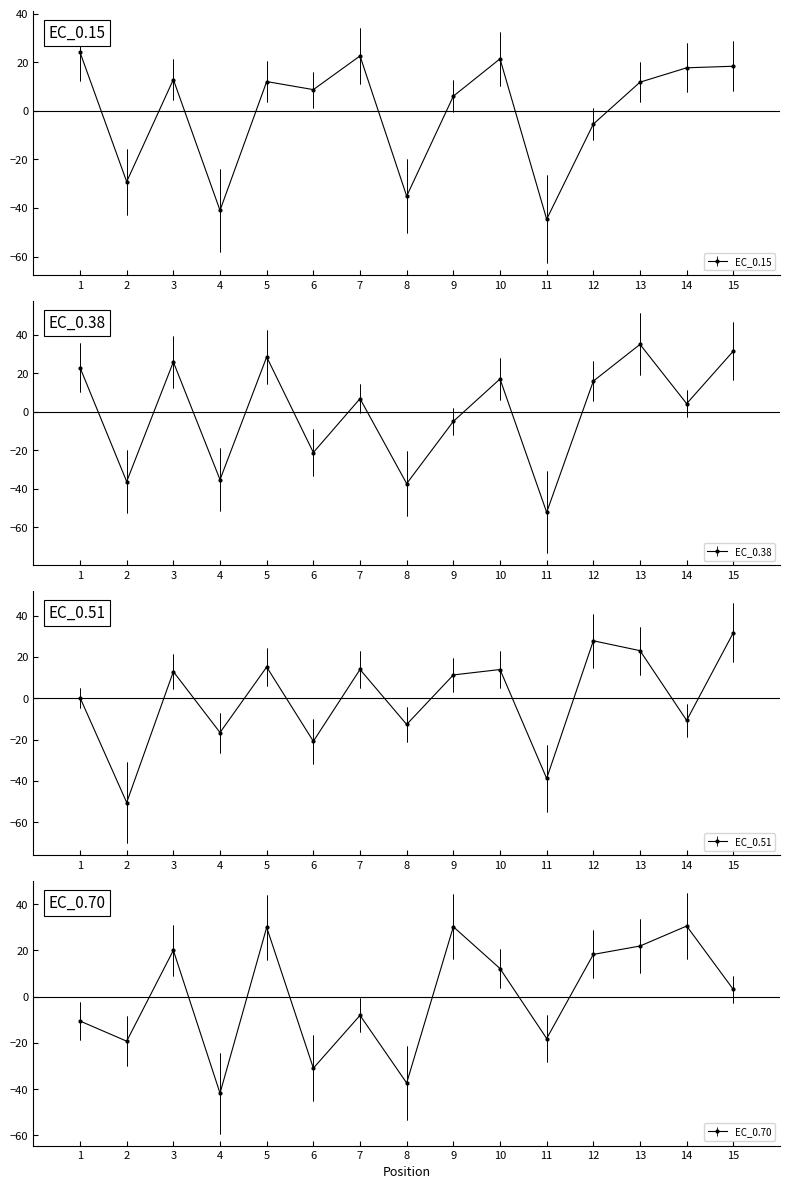

Where does the EC_0.15 series first go above 11?

1